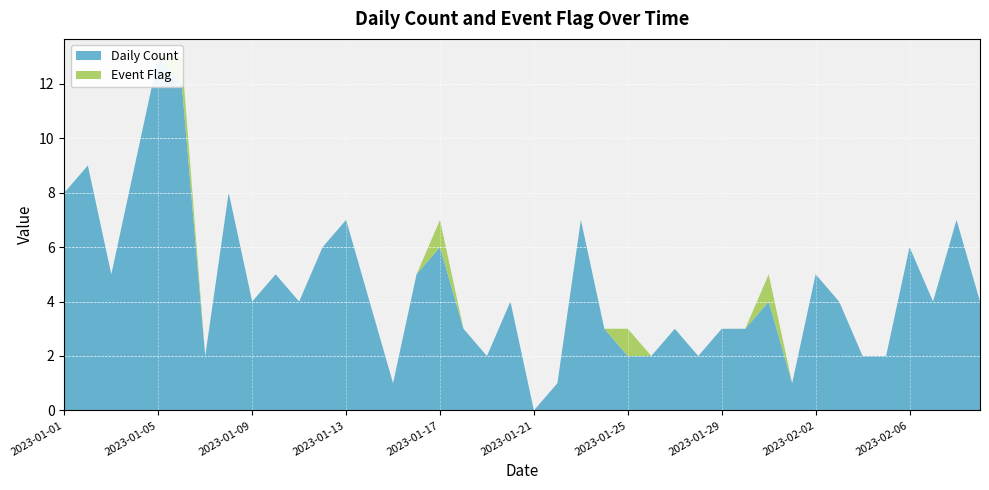

Reading right to left, list all the values displayed in this chart.

Daily Count: 2023-02-09=4	2023-02-08=7	2023-02-07=4	2023-02-06=6	2023-02-05=2	2023-02-04=2	2023-02-03=4	2023-02-02=5	2023-02-01=1	2023-01-31=4	2023-01-30=3	2023-01-29=3	2023-01-28=2	2023-01-27=3	2023-01-26=2	2023-01-25=2	2023-01-24=3	2023-01-23=7	2023-01-22=1	2023-01-21=0	2023-01-20=4	2023-01-19=2	2023-01-18=3	2023-01-17=6	2023-01-16=5	2023-01-15=1	2023-01-14=4	2023-01-13=7	2023-01-12=6	2023-01-11=4	2023-01-10=5	2023-01-09=4	2023-01-08=8	2023-01-07=2	2023-01-06=12	2023-01-05=13	2023-01-04=9	2023-01-03=5	2023-01-02=9	2023-01-01=8
Event Flag: 2023-02-09=0	2023-02-08=0	2023-02-07=0	2023-02-06=0	2023-02-05=0	2023-02-04=0	2023-02-03=0	2023-02-02=0	2023-02-01=0	2023-01-31=1	2023-01-30=0	2023-01-29=0	2023-01-28=0	2023-01-27=0	2023-01-26=0	2023-01-25=1	2023-01-24=0	2023-01-23=0	2023-01-22=0	2023-01-21=0	2023-01-20=0	2023-01-19=0	2023-01-18=0	2023-01-17=1	2023-01-16=0	2023-01-15=0	2023-01-14=0	2023-01-13=0	2023-01-12=0	2023-01-11=0	2023-01-10=0	2023-01-09=0	2023-01-08=0	2023-01-07=0	2023-01-06=1	2023-01-05=0	2023-01-04=0	2023-01-03=0	2023-01-02=0	2023-01-01=0